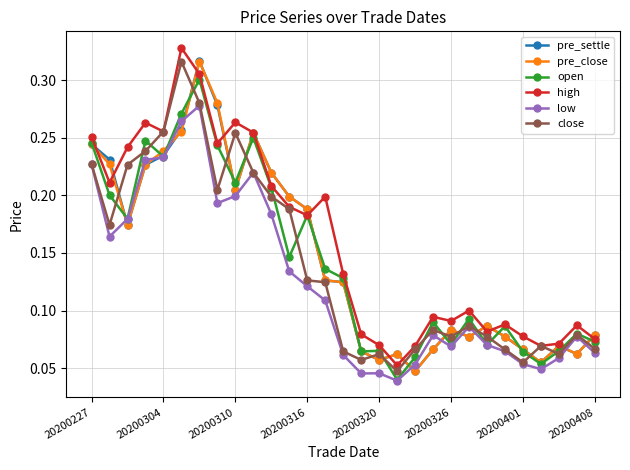

What is the sum of all open values?

4.2